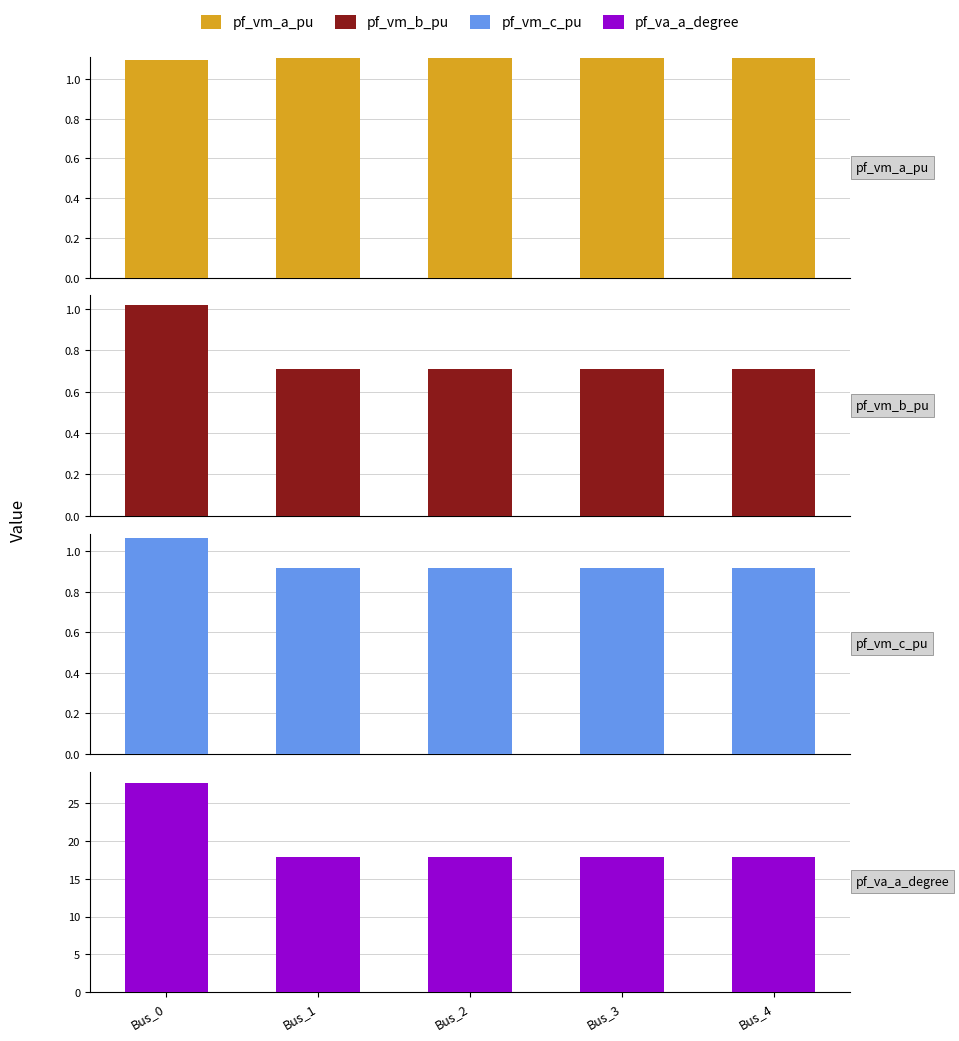

Which has a higher value, Bus_2 or Bus_4?

Bus_2